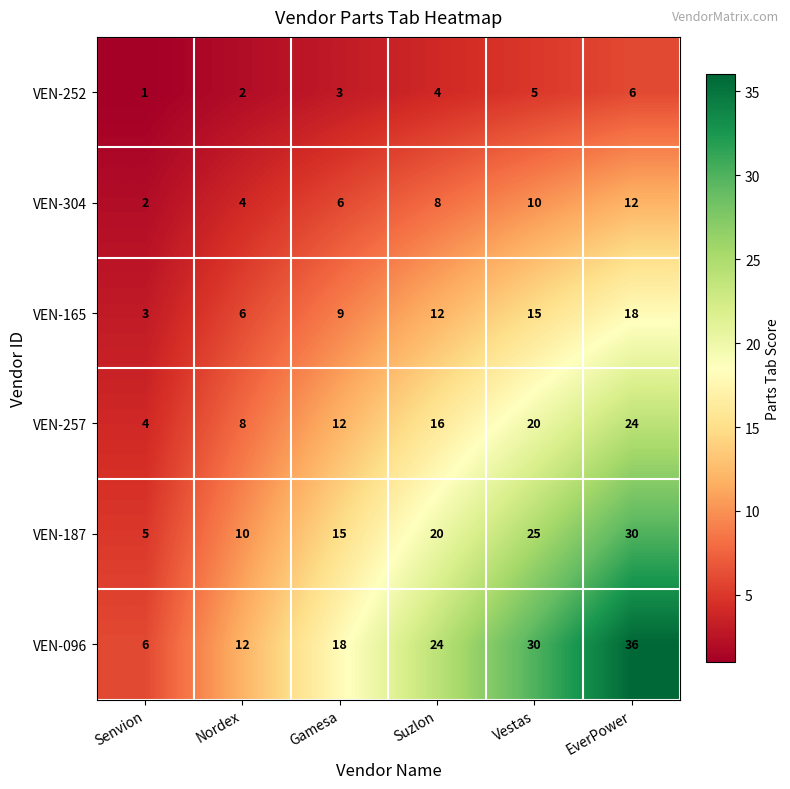

Which series has the largest range (max minus min)?

VEN-096